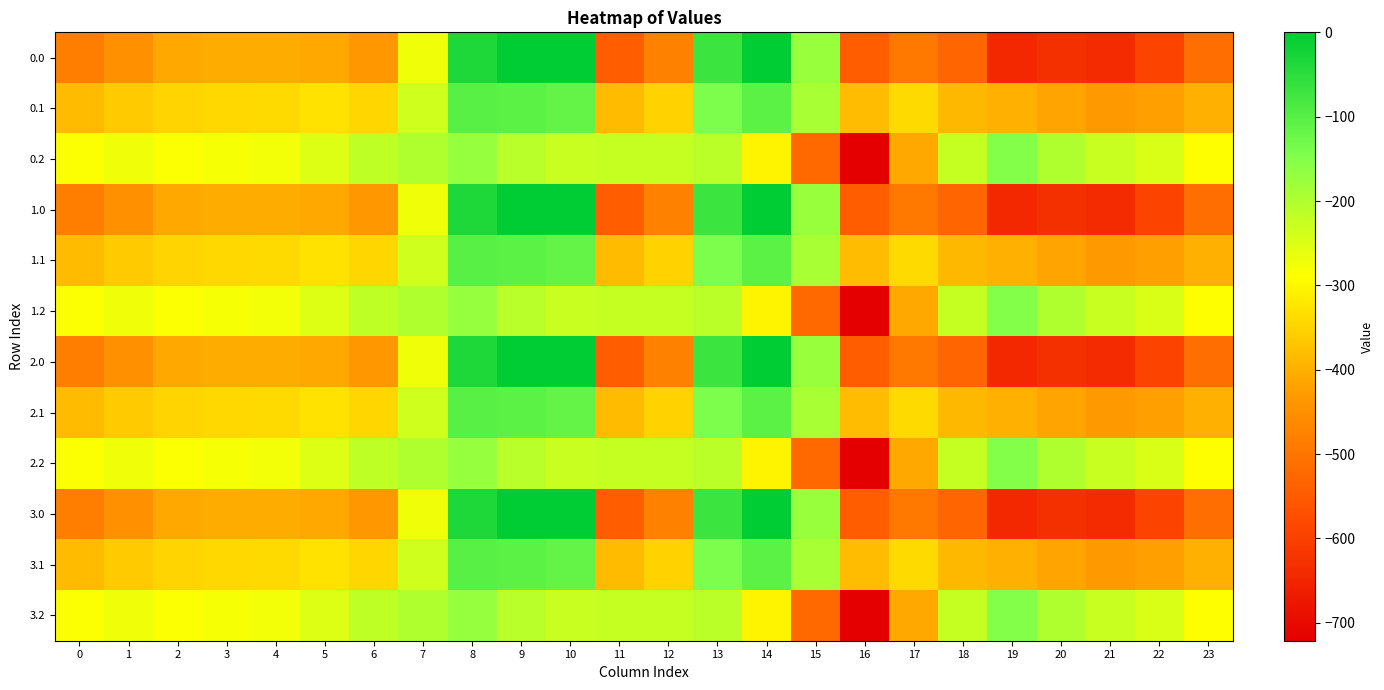

At which category is the sum across all series the highest?

8